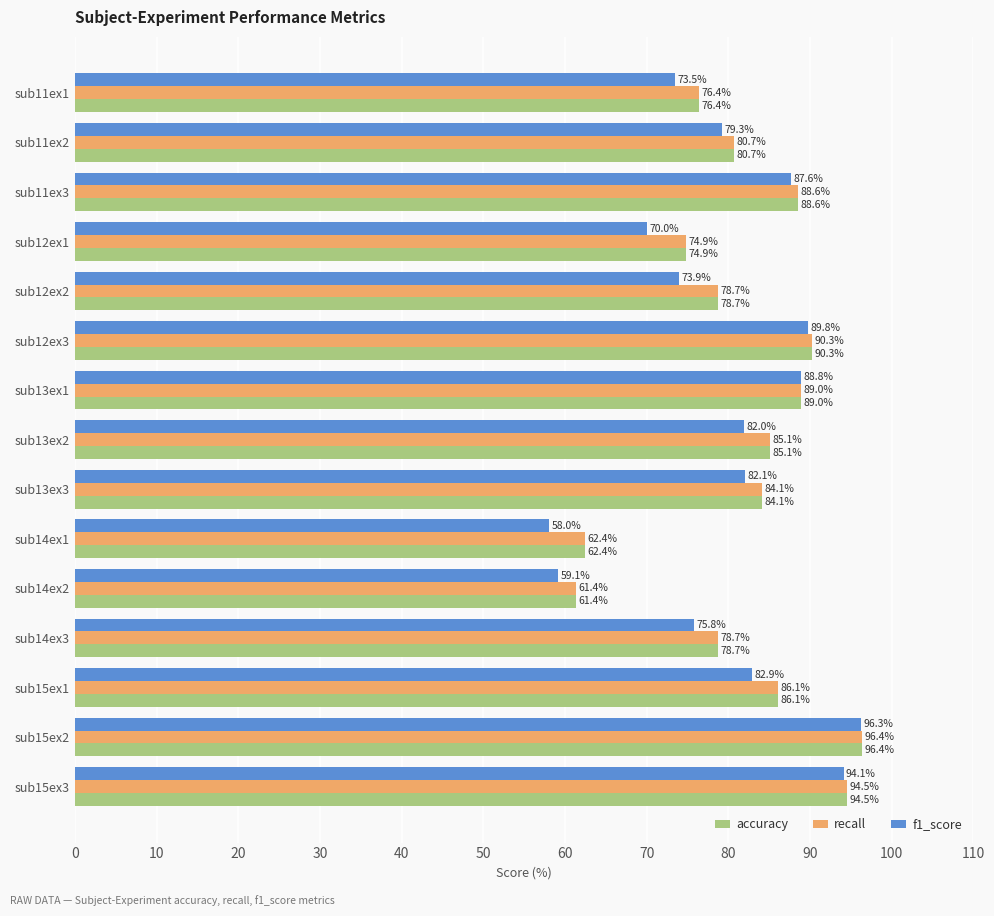

Which series has the largest range (max minus min)?

f1_score